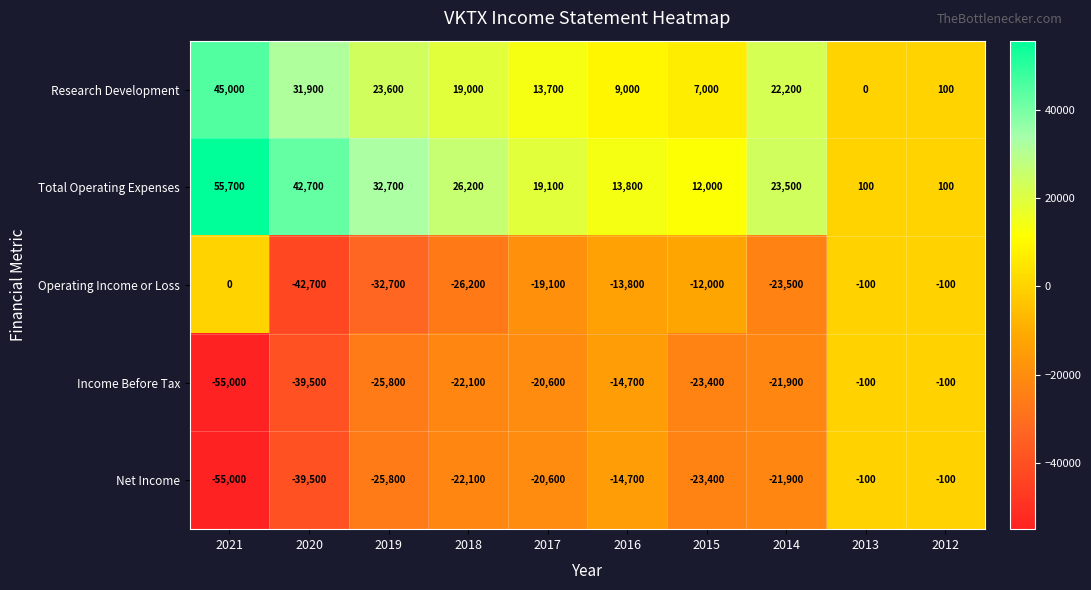

Count the number of data series in this chart.

5